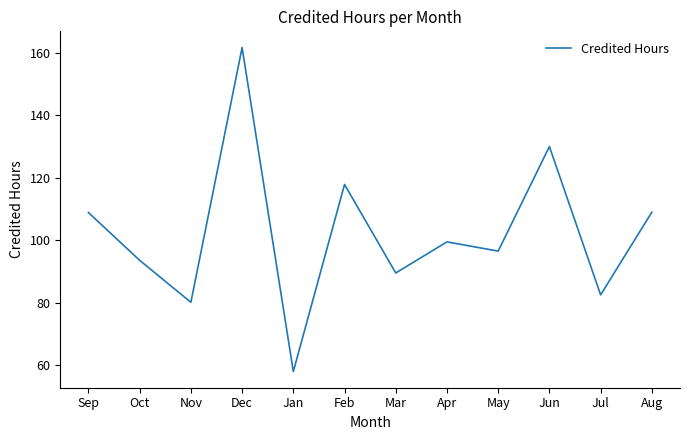

At which category does the chart reach its peak across all series?

Dec